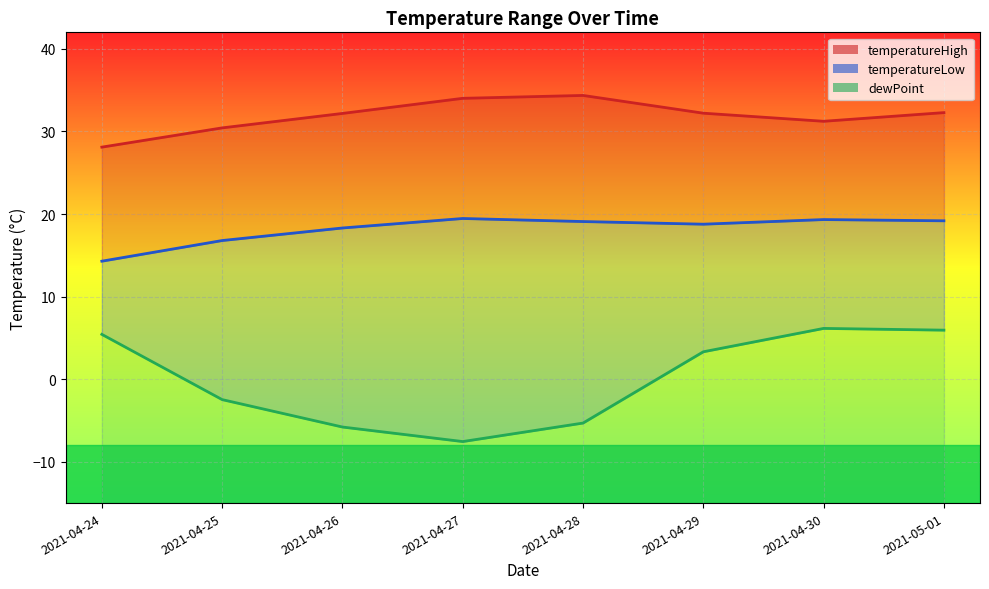

Reading left to right, list all the values displayed in this chart.

temperatureHigh: 2021-04-24=28.1	2021-04-25=30.4	2021-04-26=32.2	2021-04-27=34.0	2021-04-28=34.4	2021-04-29=32.2	2021-04-30=31.2	2021-05-01=32.3
temperatureLow: 2021-04-24=14.3	2021-04-25=16.8	2021-04-26=18.3	2021-04-27=19.5	2021-04-28=19.1	2021-04-29=18.8	2021-04-30=19.3	2021-05-01=19.2
dewPoint: 2021-04-24=5.4	2021-04-25=-2.5	2021-04-26=-5.8	2021-04-27=-7.5	2021-04-28=-5.3	2021-04-29=3.3	2021-04-30=6.2	2021-05-01=5.9